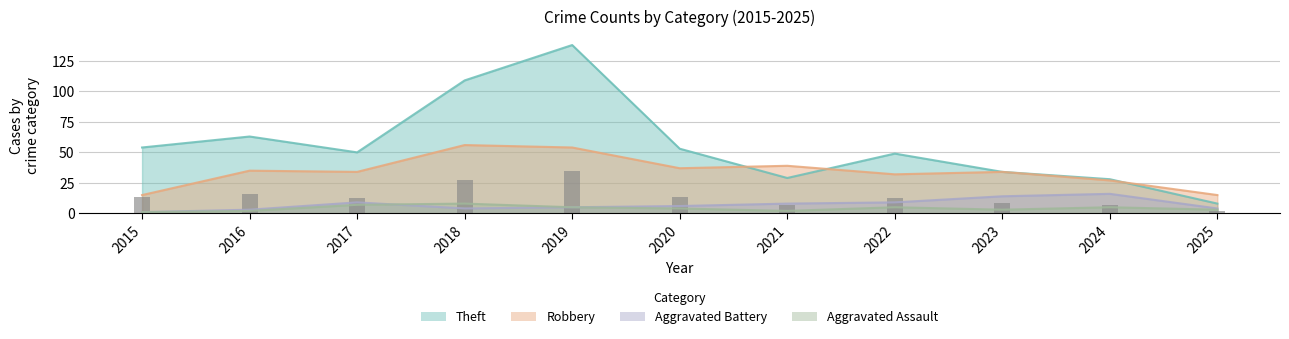

What is the value of the Theft bar at the 11th from the left?

8